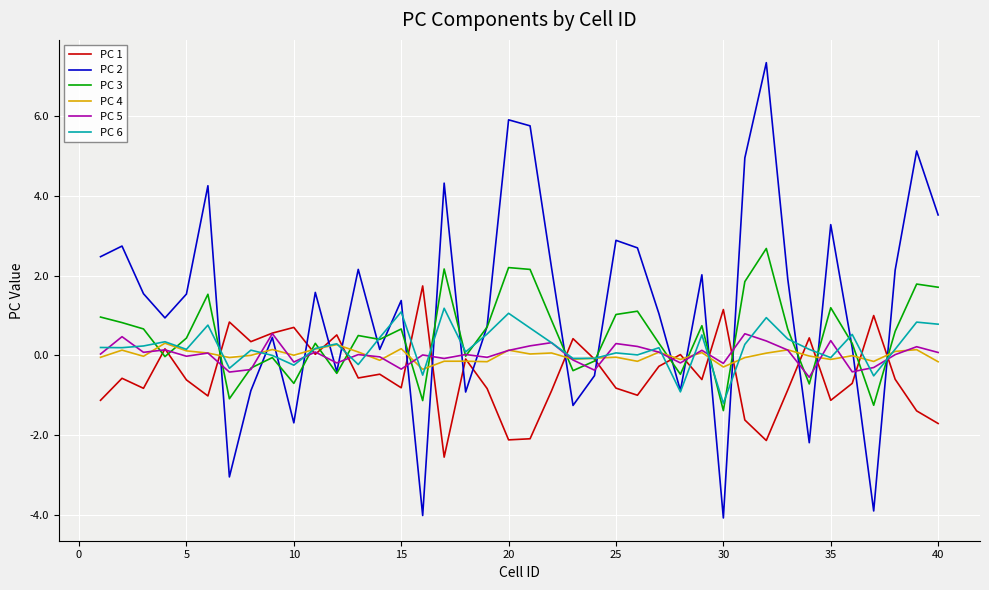

Which series has the largest total across all categories?

PC 2